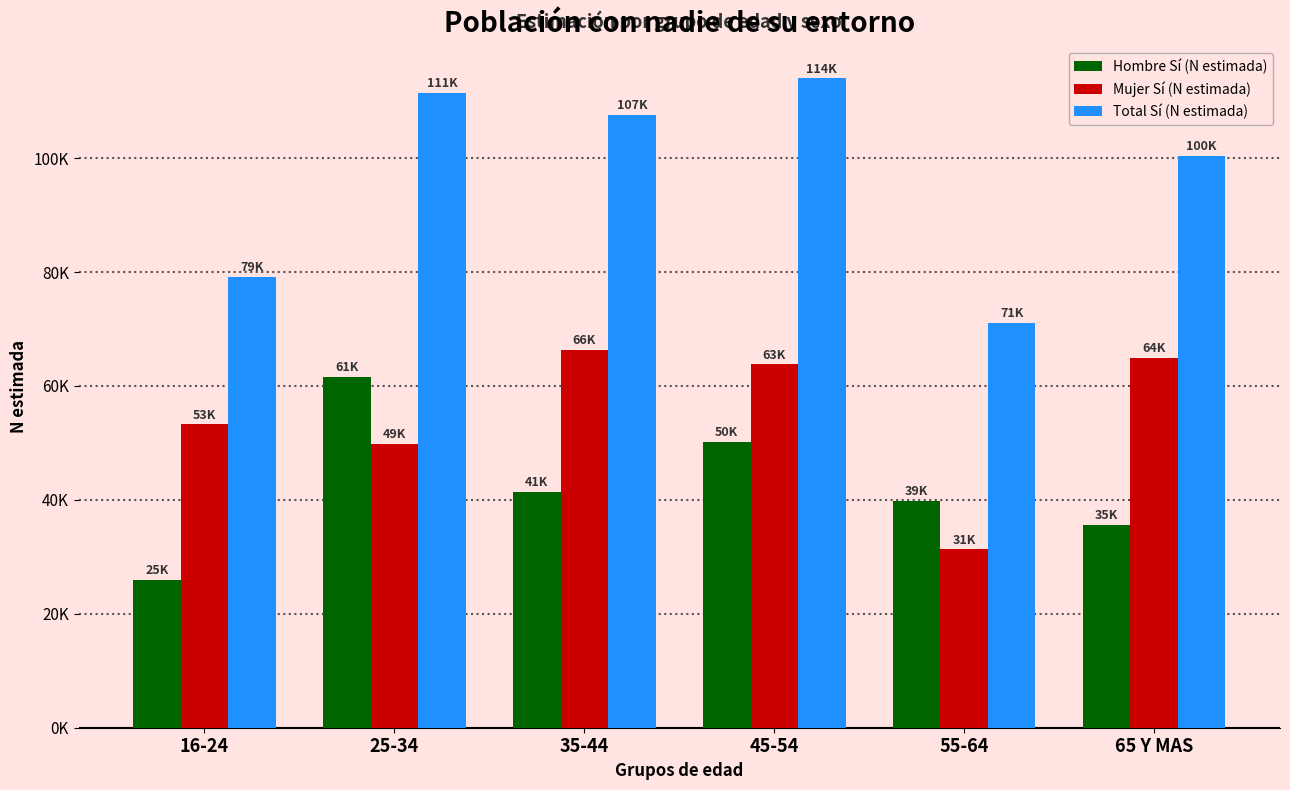

What are all the series names shown in the legend?

Hombre Sí (N estimada), Mujer Sí (N estimada), Total Sí (N estimada)